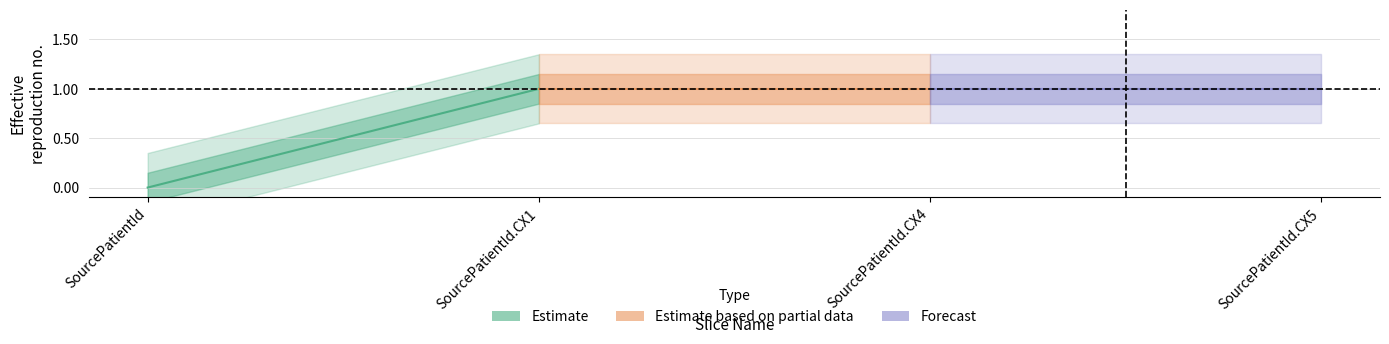

True or false: Base Min and Min cross at least once.

False